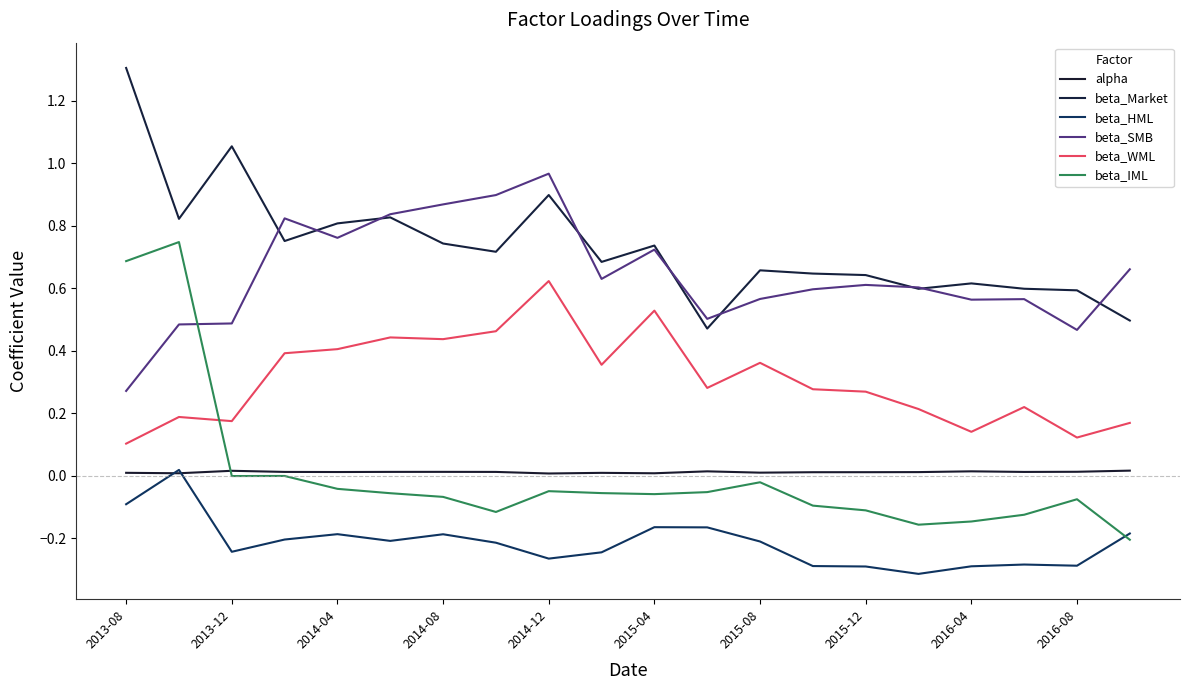

In beta_WML, how many points are lower than both neighbors (excluding endpoints)?

6